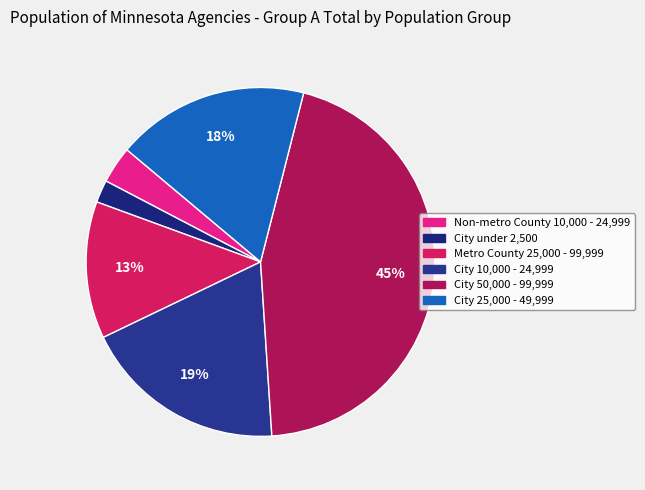

Approximately how many times larger is the value at City under 2,500 compared to Non-metro County 10,000 - 24,999?

0.6